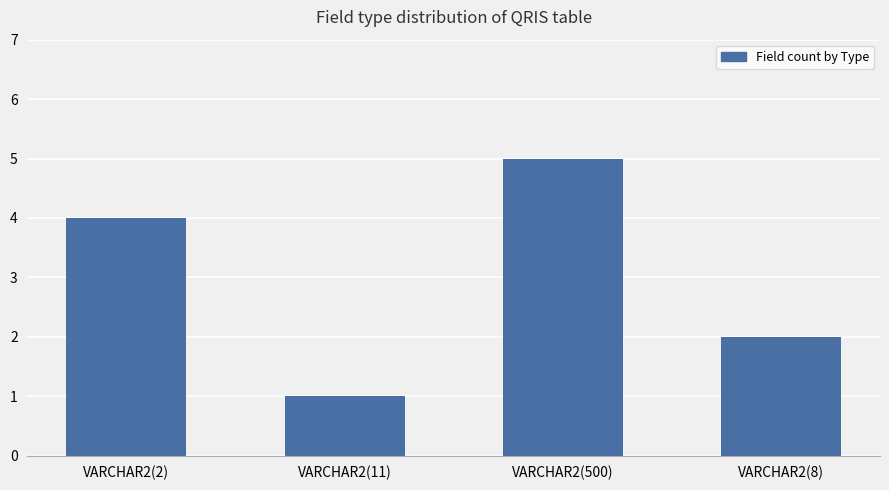

Reading left to right, transcribe all the data shown in this chart.

4	1	5	2